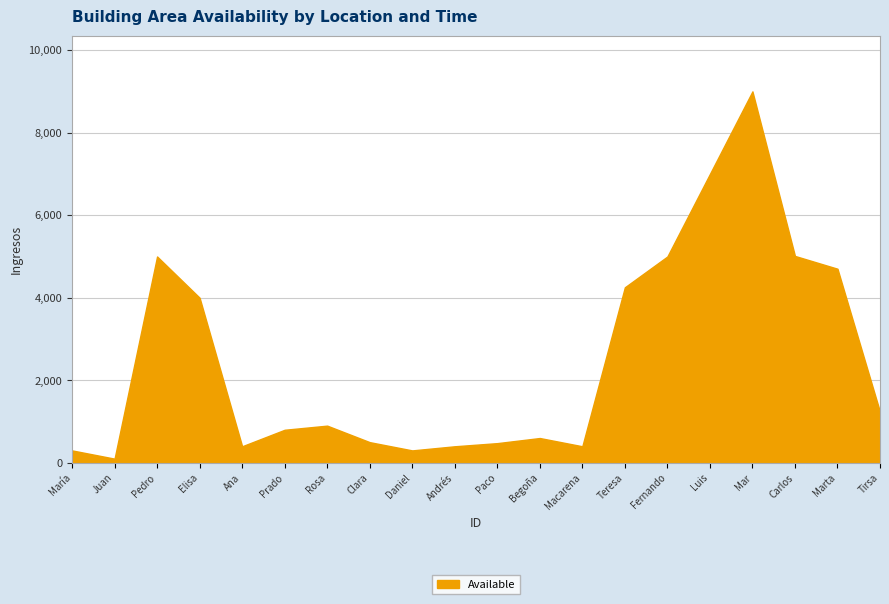

Which category has the highest value across all series?

Mar